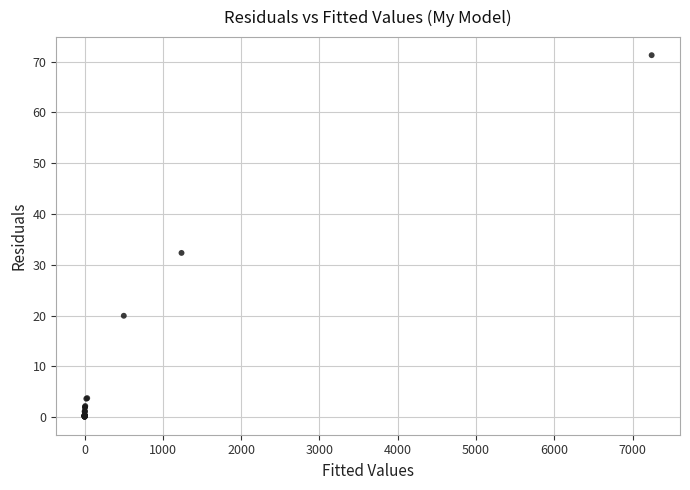

What Y value in the scatter plot is closest to 35?

32.3